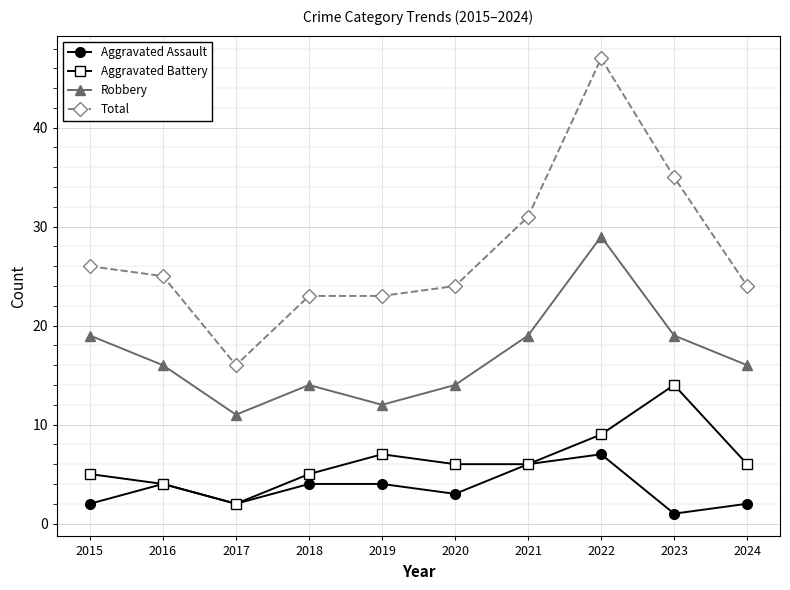

True or false: Robbery and Aggravated Battery intersect in this chart.

False